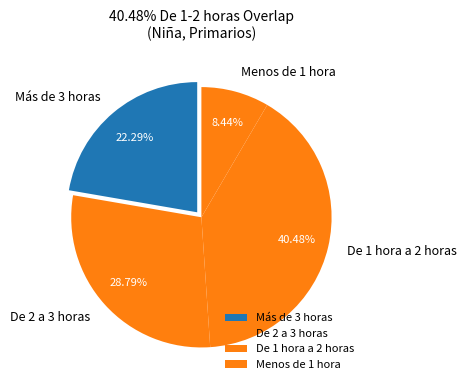

Combined, do De 1 hora a 2 horas and Más de 3 horas account for over 50%?

Yes